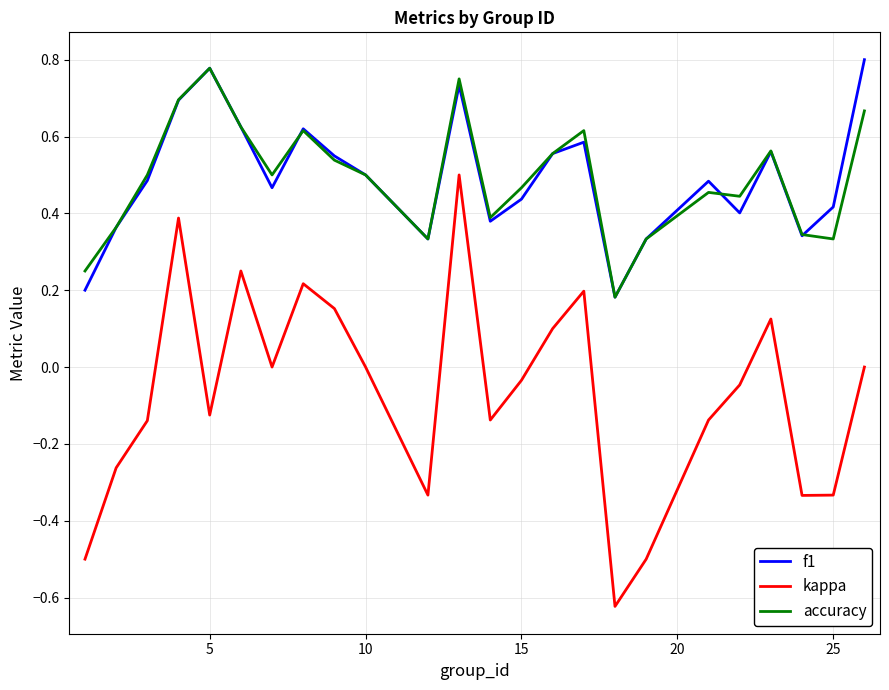

True or false: kappa and f1 cross at least once.

False